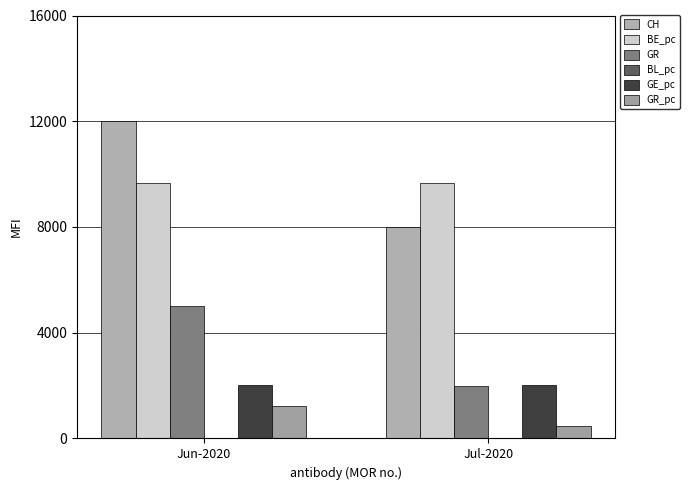

Between Jun-2020 and Jul-2020, which series saw the biggest shift?

CH